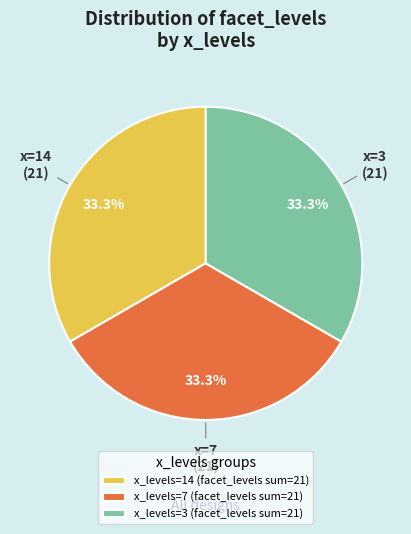

Approximately how many times larger is the value at x_levels=3 (facet_levels sum=21) compared to x_levels=7 (facet_levels sum=21)?

1.0